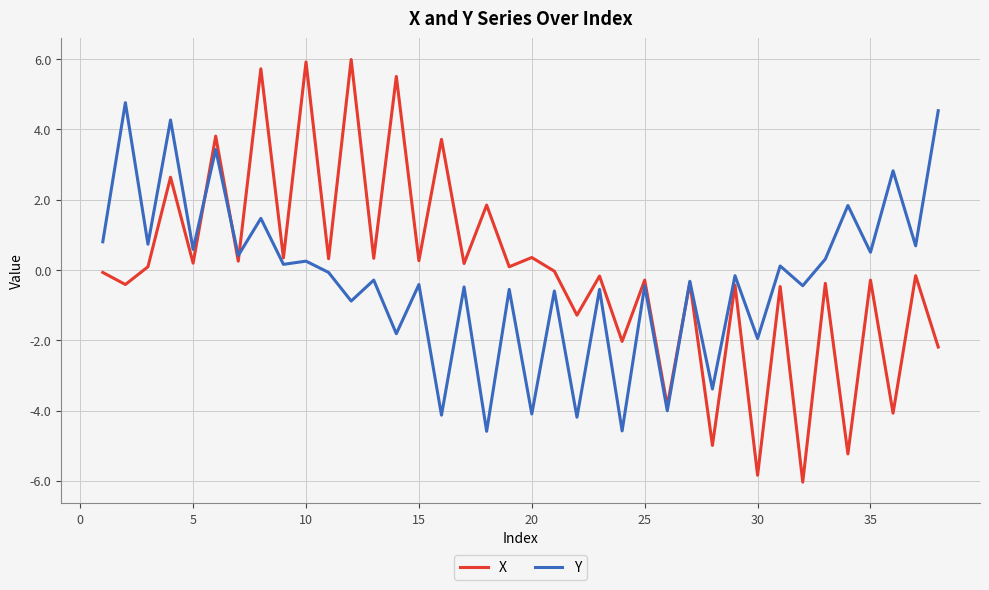

Rank the series by their maximum value, from highest to lowest.

X, Y